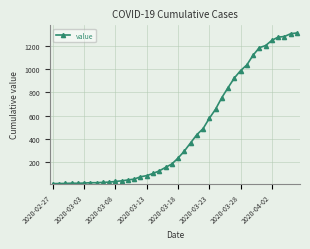

What is the greatest value displayed?

1313